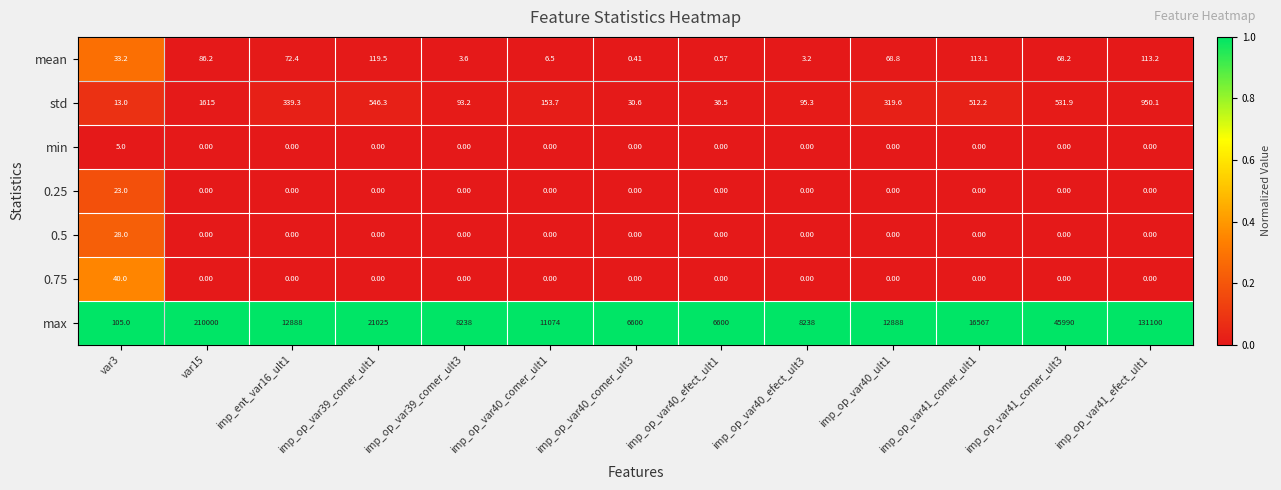

Is the value of mean at imp_op_var40_efect_ult1 greater than the value of std at var15?

No